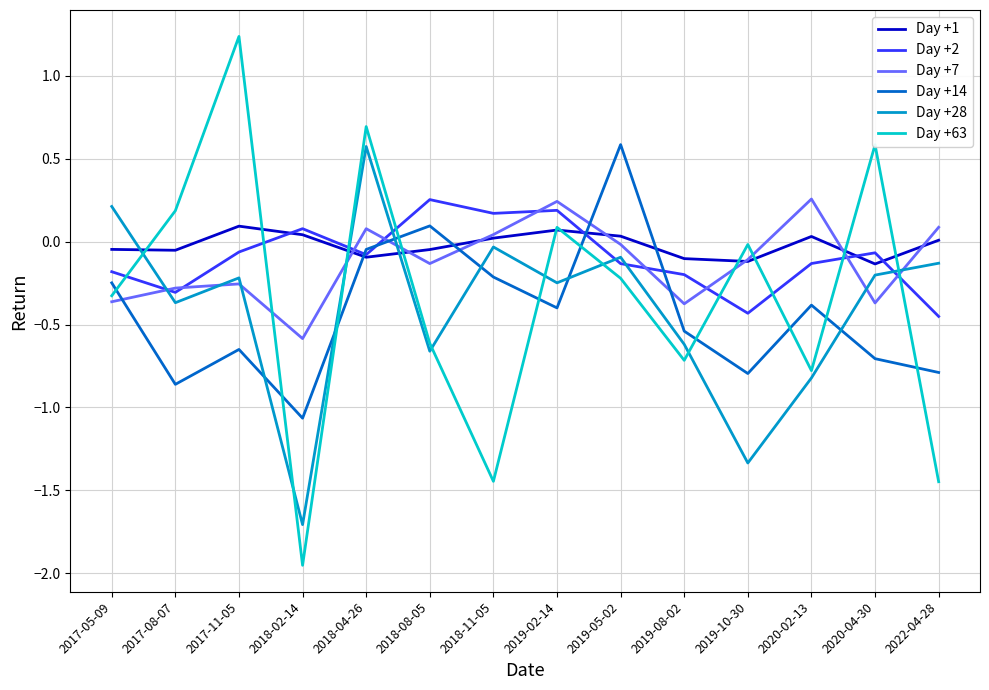

Which series changed the most between 2018-11-05 and 2019-02-14?

Day +63